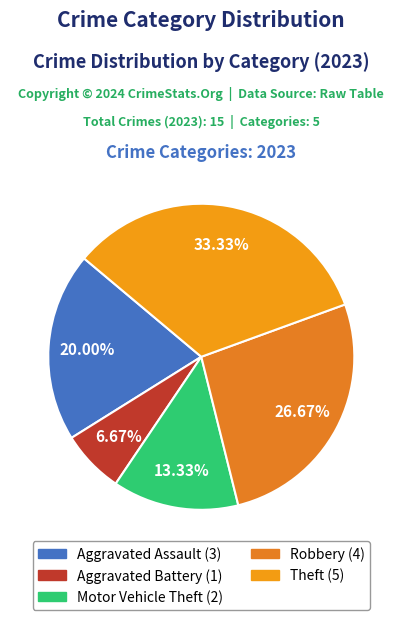

How many slices are in this pie chart?

5